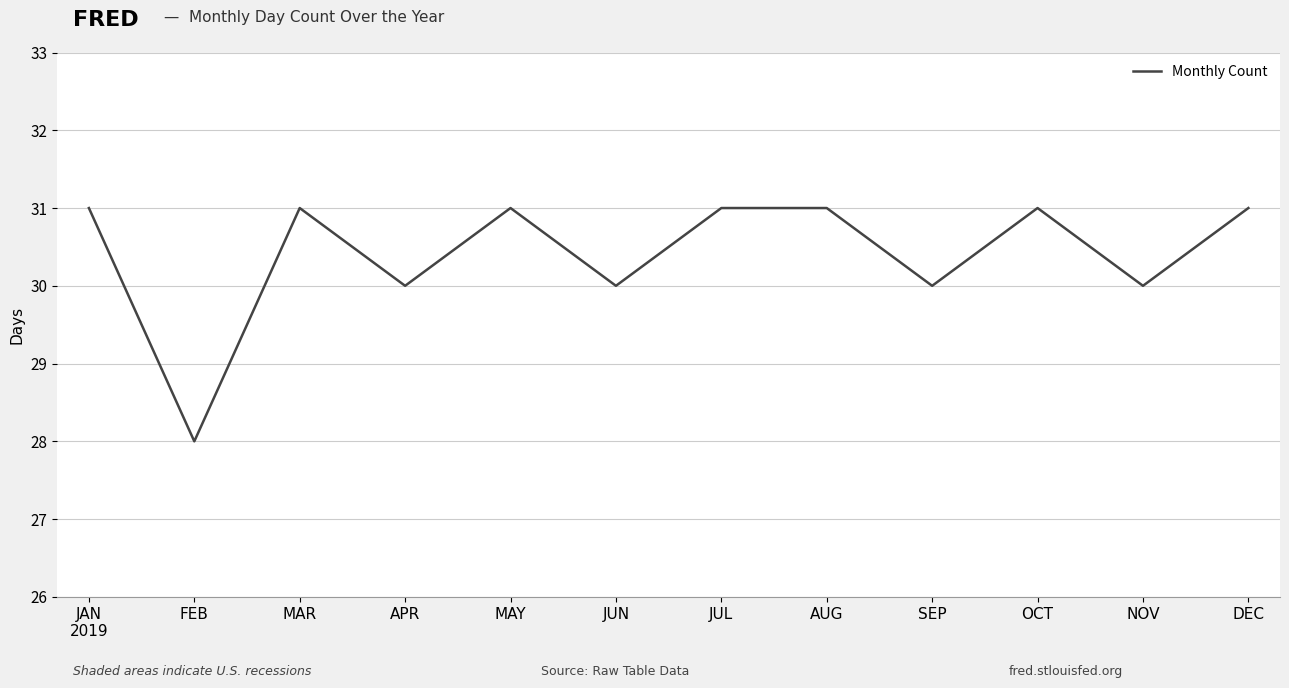

What is the difference between the second highest and minimum values?

3